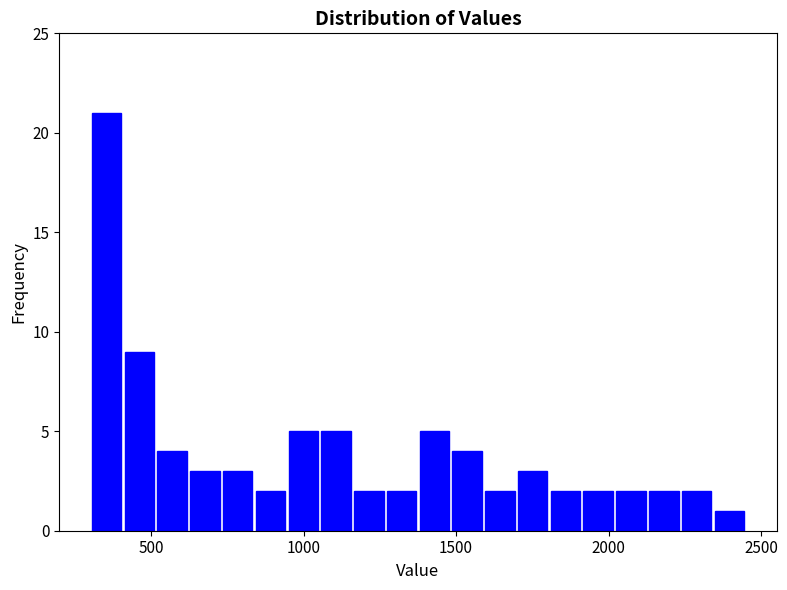

Around what value on the x-axis is the tallest bar? Give the approximate position of its centre, as read against the axis.

350